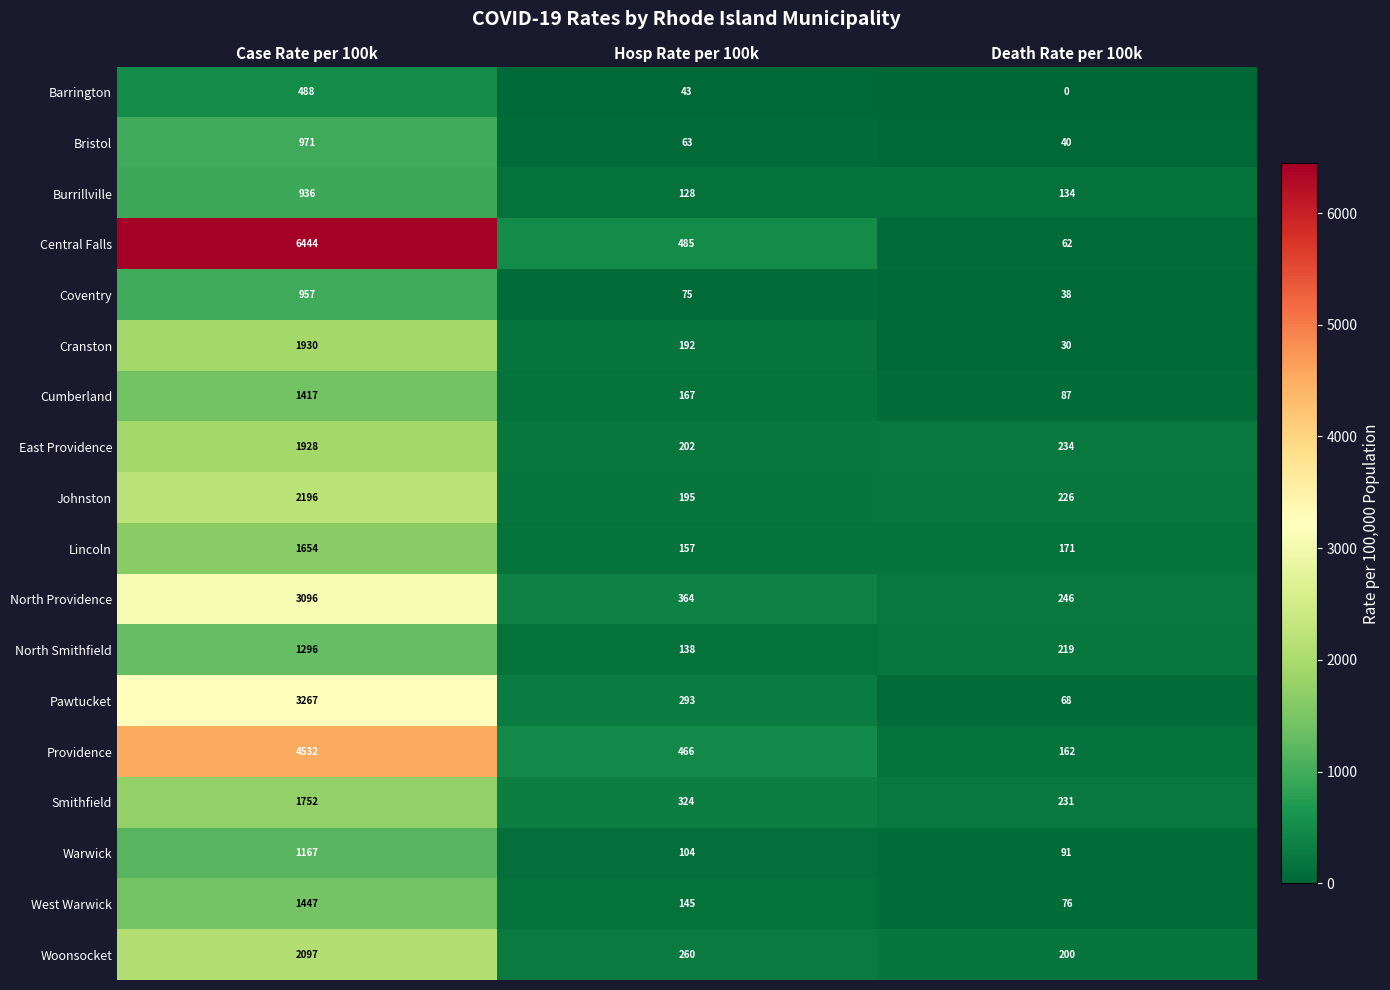

Between Hosp Rate per 100k and Death Rate per 100k, which series saw the biggest shift?

Central Falls